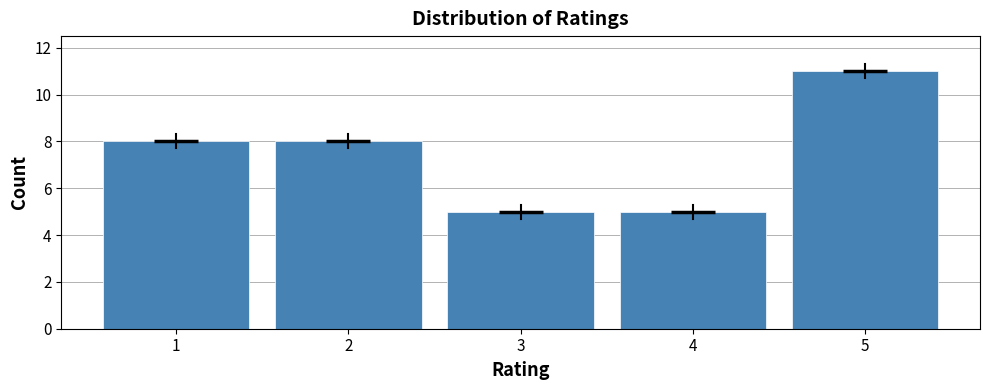

Reading right to left, list all the values displayed in this chart.

11	5	5	8	8